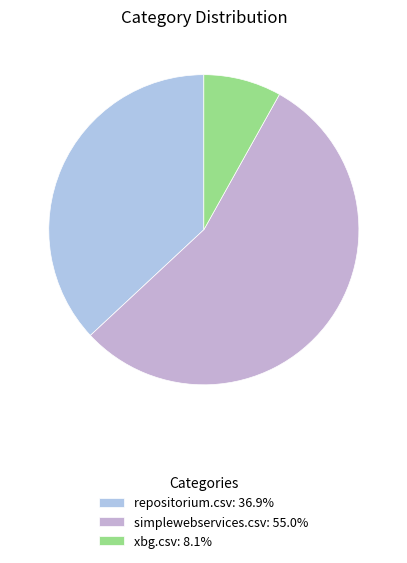

How many slices are in this pie chart?

3